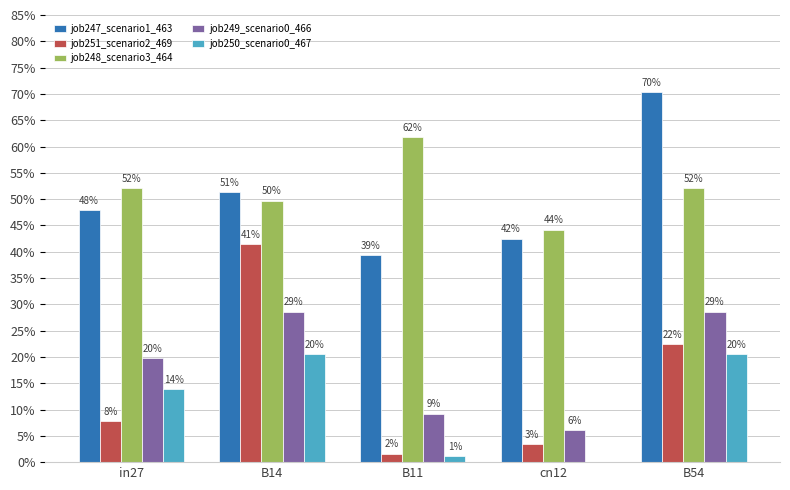

Between B54 and in27, which is larger?

B54